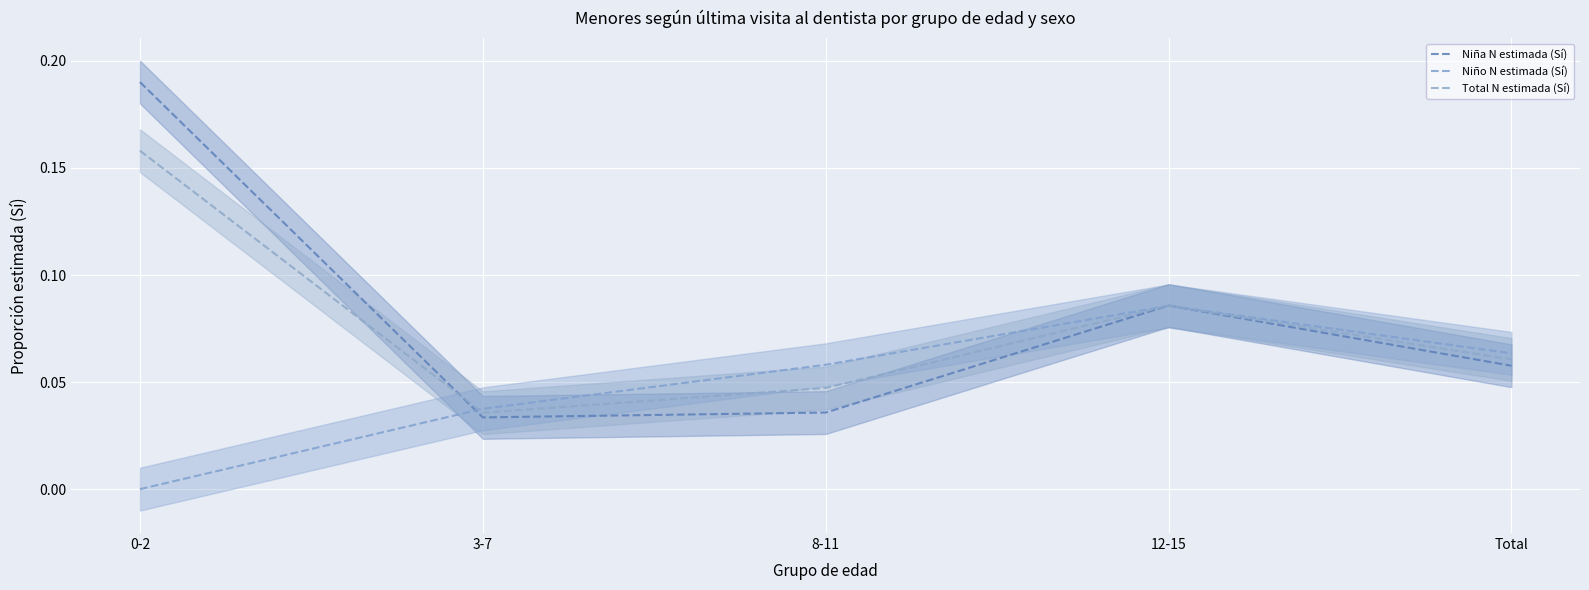

How many series are shown in this chart?

3